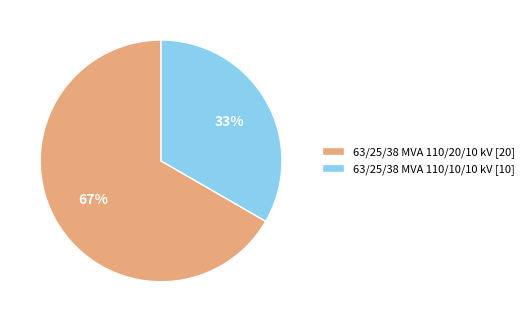

Which category has the smallest portion of the pie?

63/25/38 MVA 110/10/10 kV